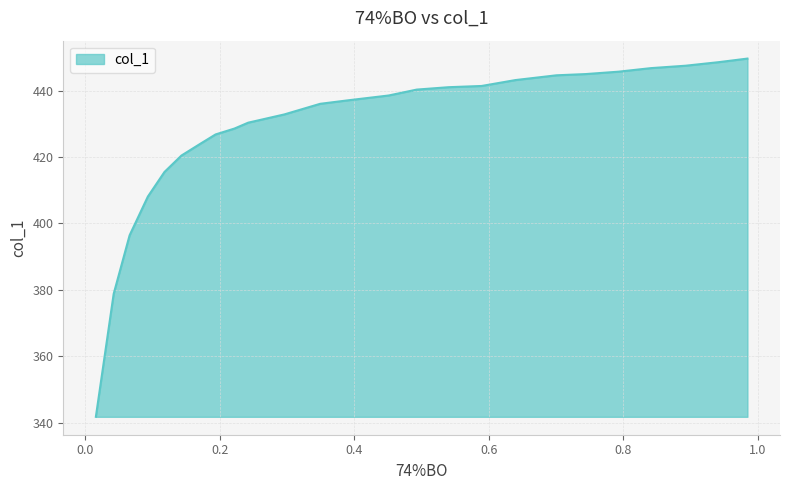

Reading left to right, extract all data points from this chart.

0.9845=449.6	0.9421=448.5	0.8927=447.5	0.8413=446.7	0.7928=445.7	0.7439=444.9	0.7006=444.6	0.6397=443.1	0.5893=441.4	0.5403=441.0	0.4928=440.3	0.451=438.5	0.3915=437.1	0.3492=436.0	0.296=432.8	0.2422=430.3	0.2218=428.5	0.1937=426.8	0.1709=424.0	0.1429=420.4	0.1177=415.5	0.093=408.1	0.0659=396.4	0.0422=378.8	0.0157=341.8